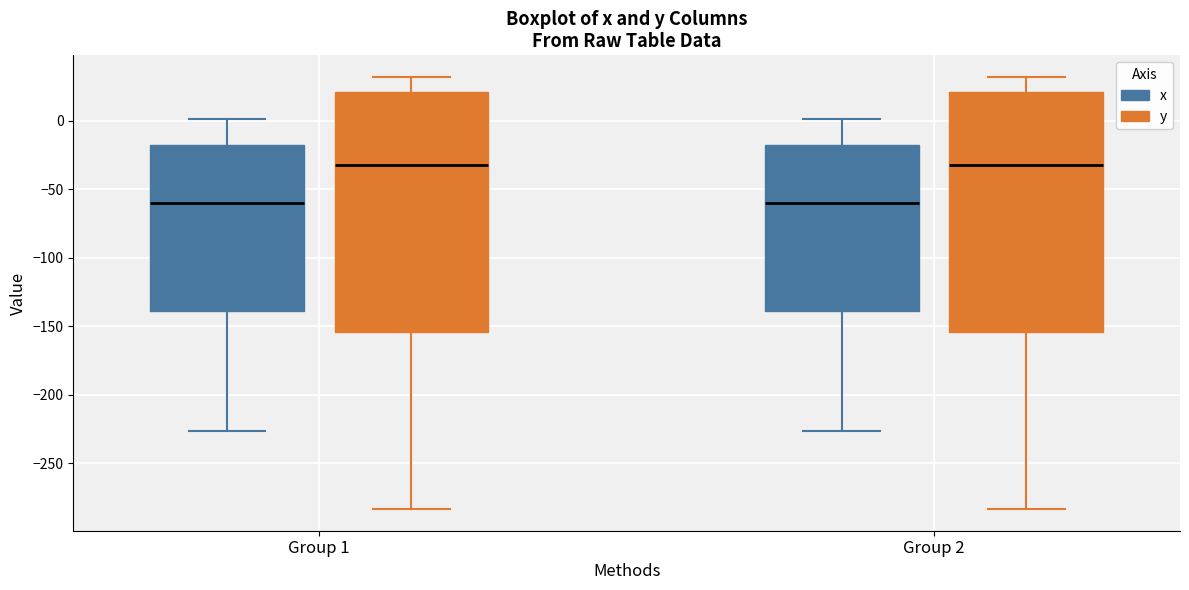

Reading left to right, transcribe this box plot: for each box, give where its median line is, the range the box spans, and where its two whiskers end, as read against the y-axis. The values are not printed on the chart, so give them approximately, as read against the axis.

Group 1 (x): median -60, box -140 to -20, whiskers -225 to 0
Group 1 (y): median -30, box -155 to 20, whiskers -285 to 30
Group 2 (x): median -60, box -140 to -20, whiskers -225 to 0
Group 2 (y): median -30, box -155 to 20, whiskers -285 to 30